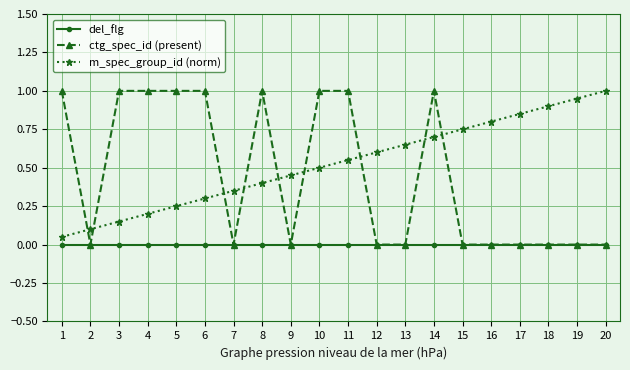

Is the value of ctg_spec_id (present) at 5 greater than the value of del_flg at 9?

Yes